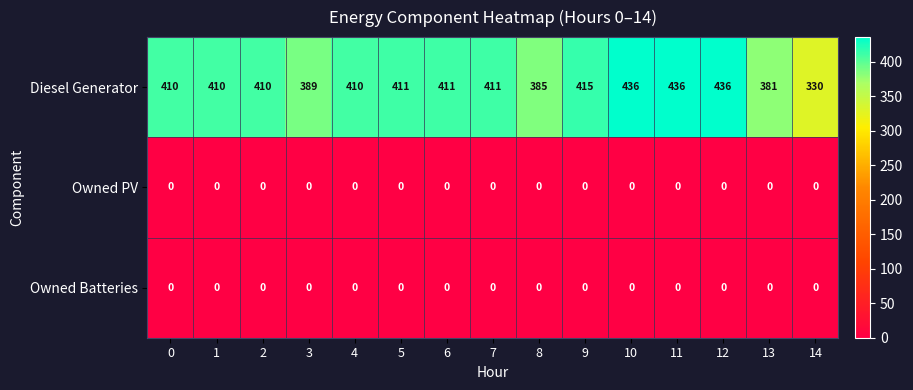

What is the difference between the second highest and minimum values in the Diesel Generator series?

106